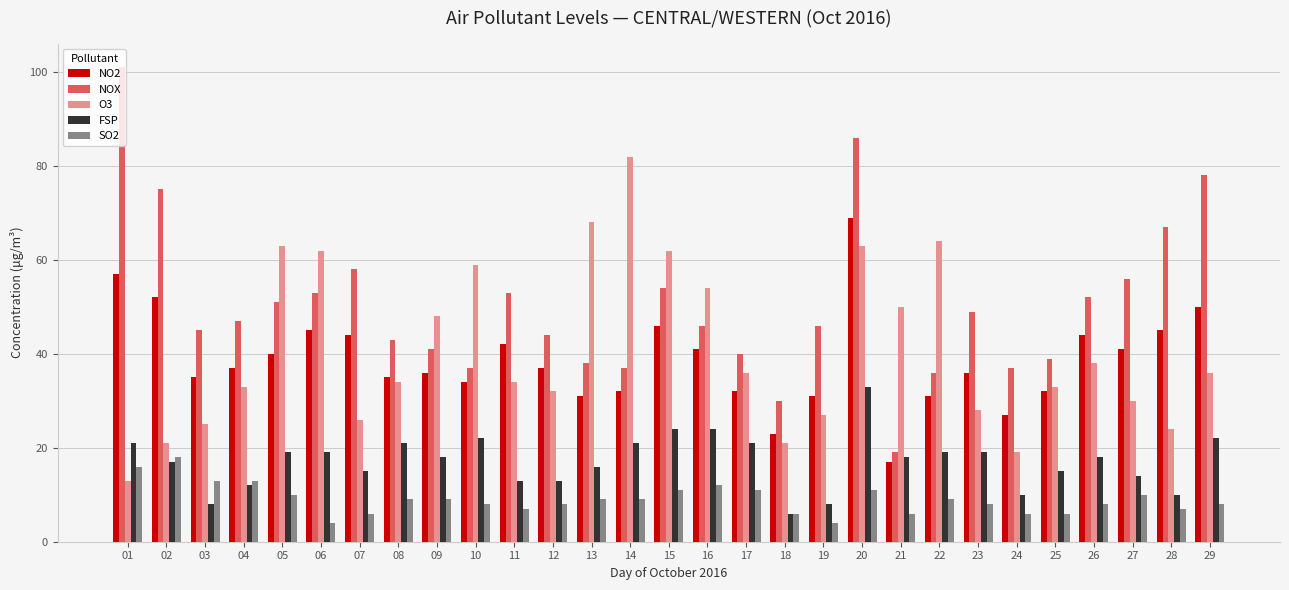

What is the value of the SO2 bar at the 9th from the left?

9